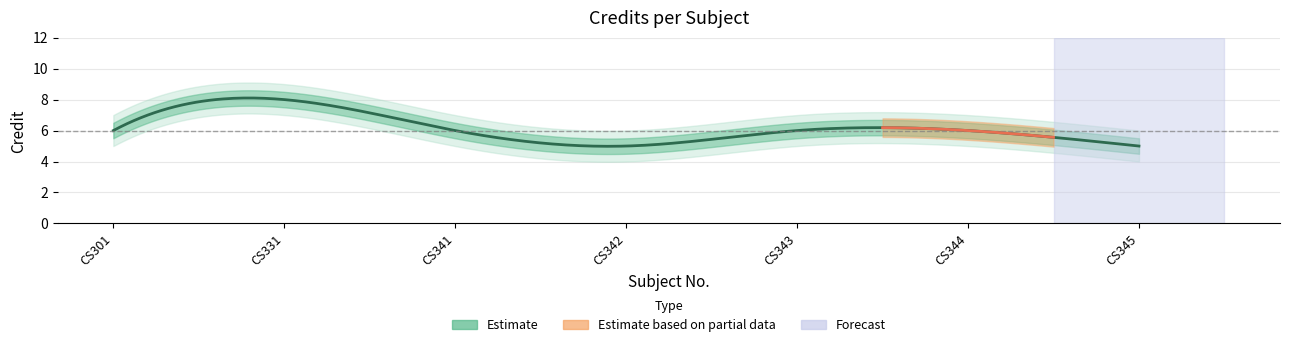

What is the value of the 1st point from the left?

6